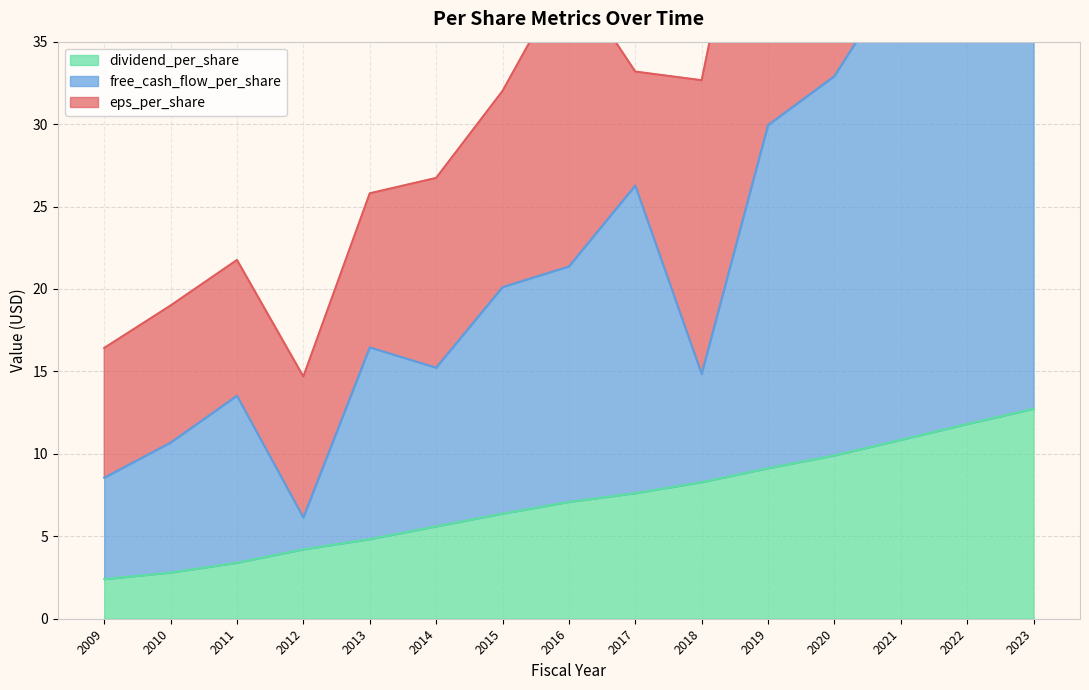

What is the minimum value for dividend_per_share?

2.4